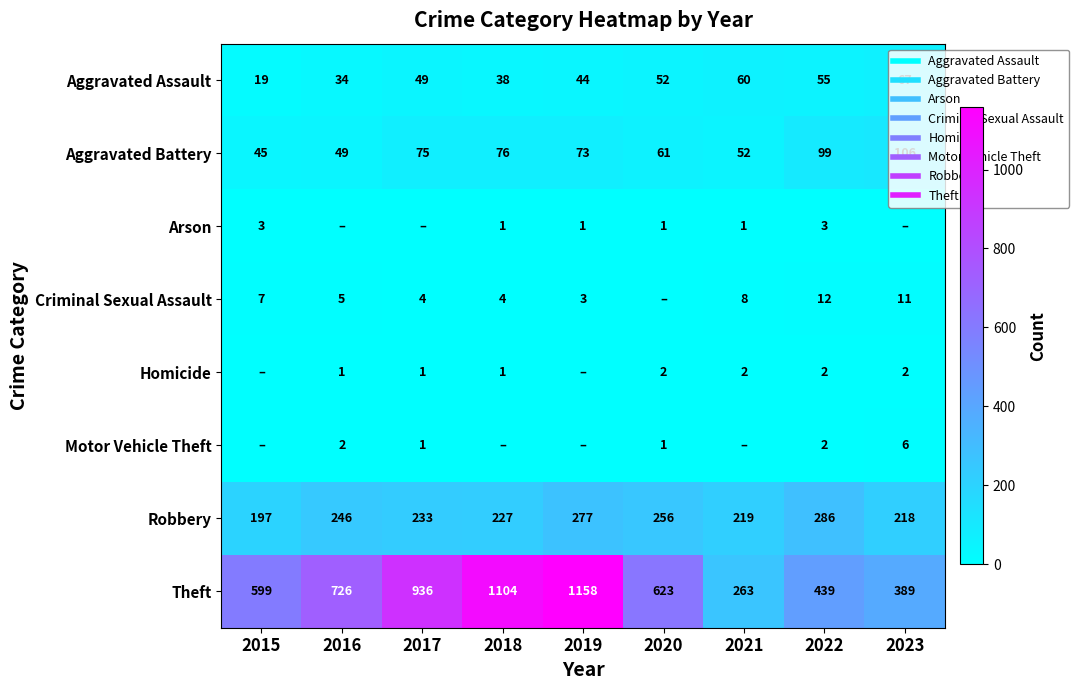

How many values in the Homicide series exceed 1?

4